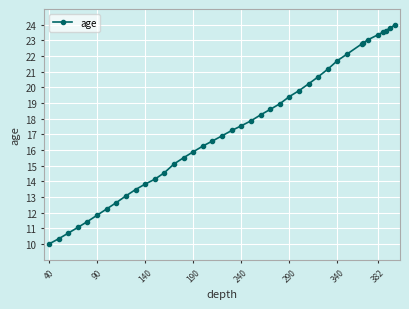

What is the difference between the second highest and second lowest values?

13.5